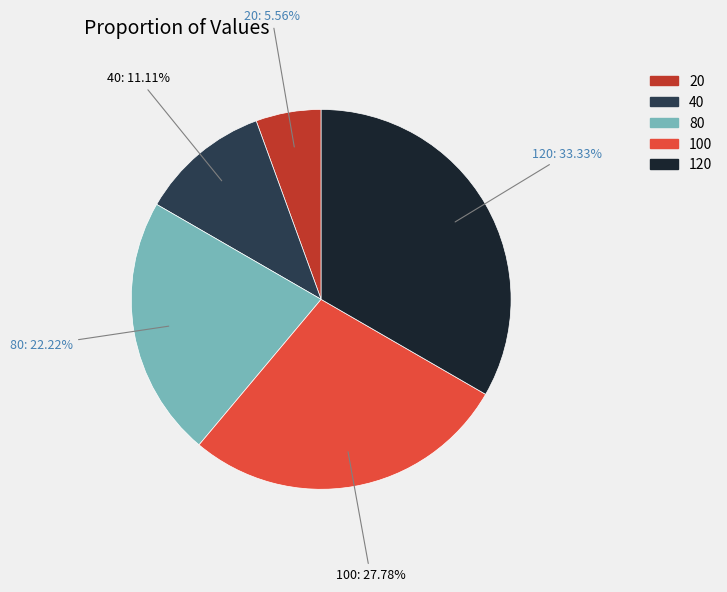

To the nearest percent, what percentage of the pie is 80?

22%